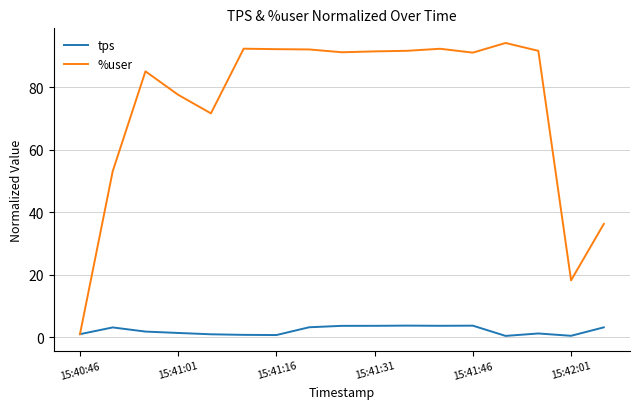

Which series has the largest total across all categories?

%user